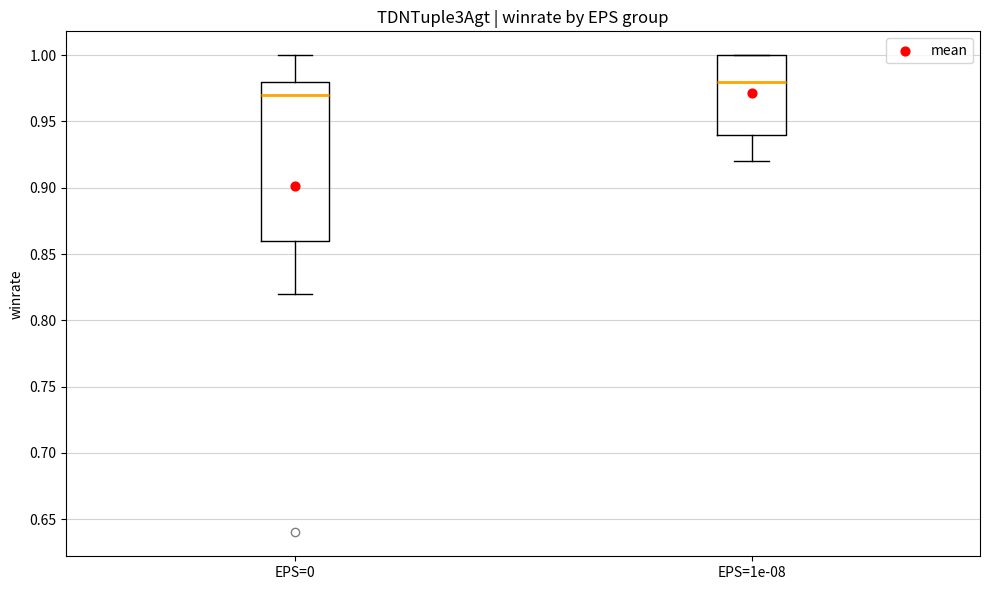

Which box is the tallest, from its lower edge to its upper edge?

EPS=0